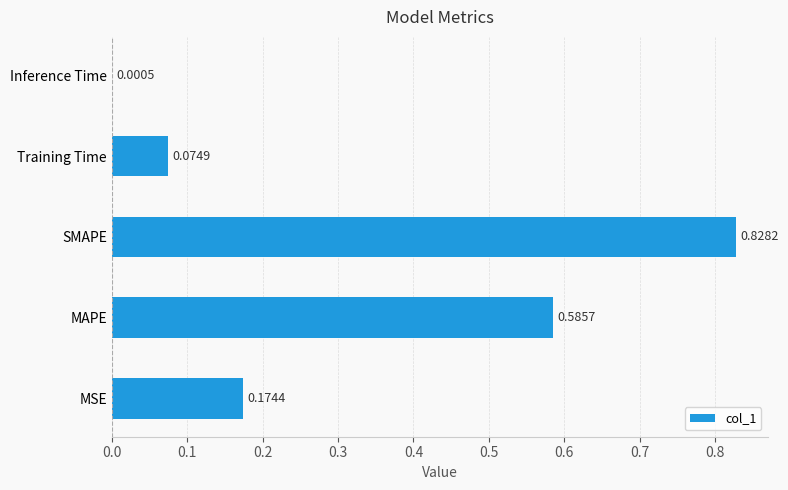

How many categories are shown in the chart?

5